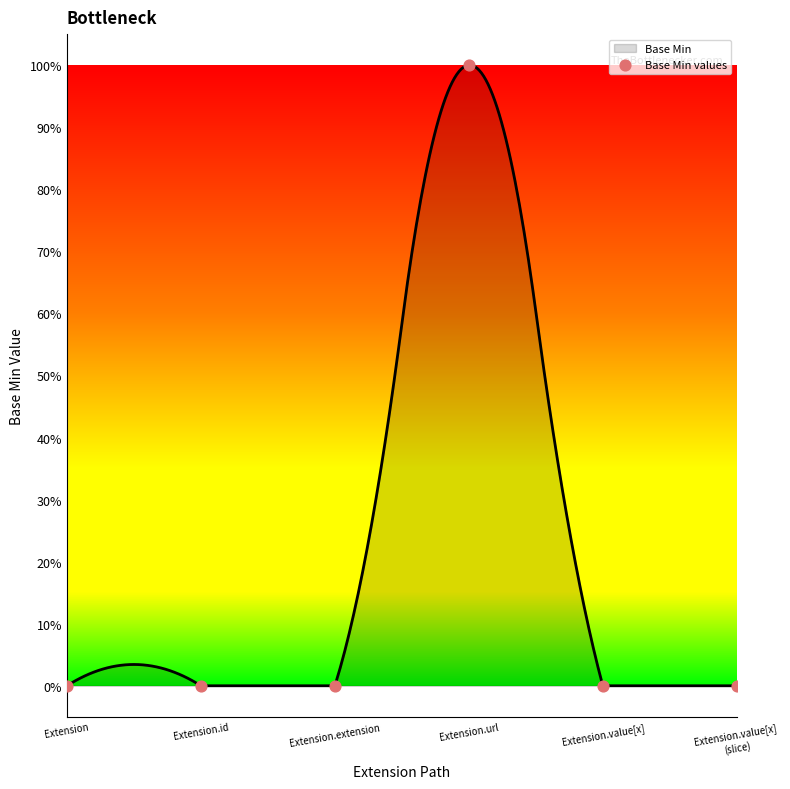

Between Extension.extension and Extension.url, which is larger?

Extension.url